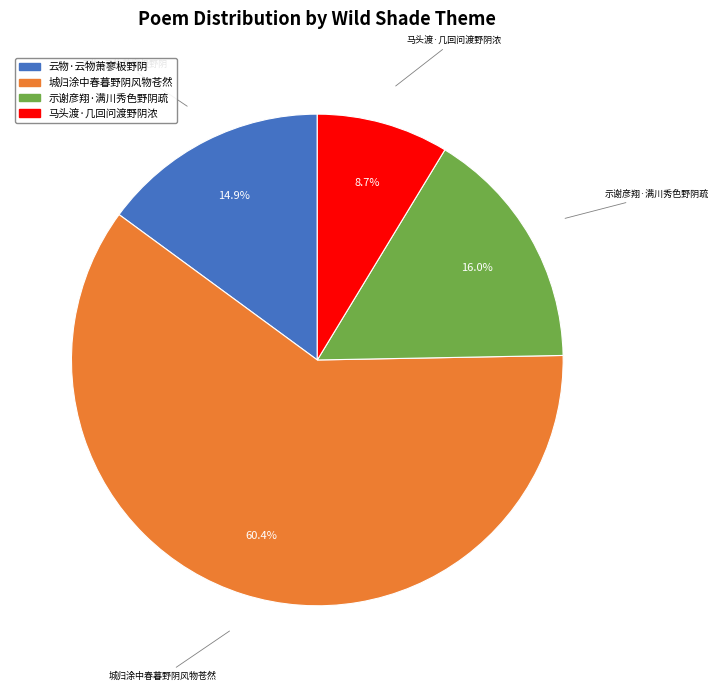

To the nearest percent, what is the combined percentage of 示谢彦翔·满川秀色野阴疏 and 云物·云物萧寥极野阴?

31%